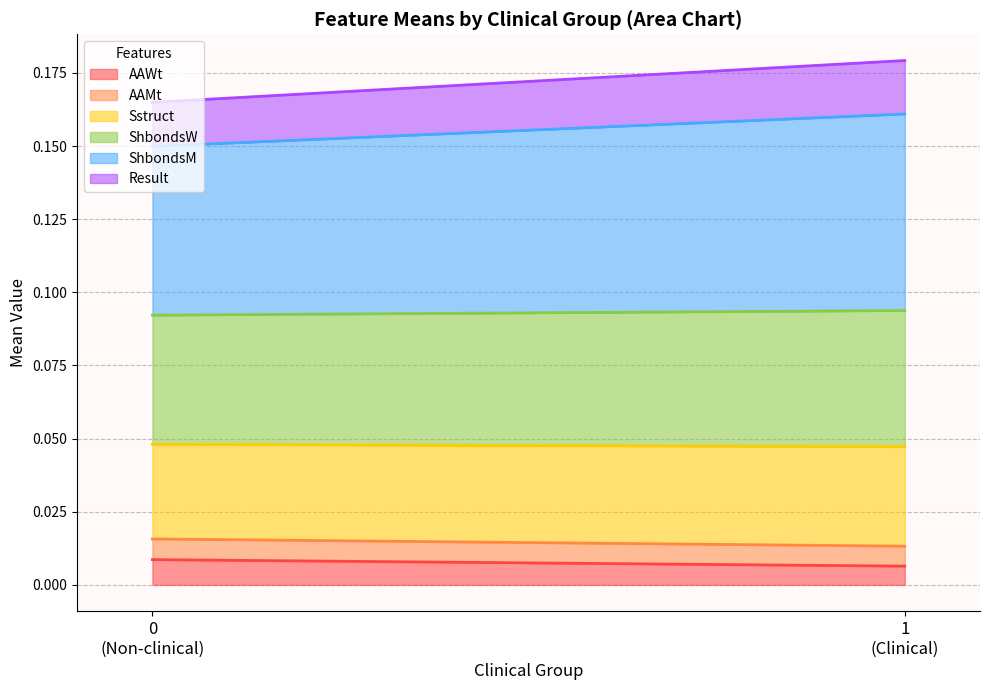

What is the sum of all ShbondsW values?

0.1